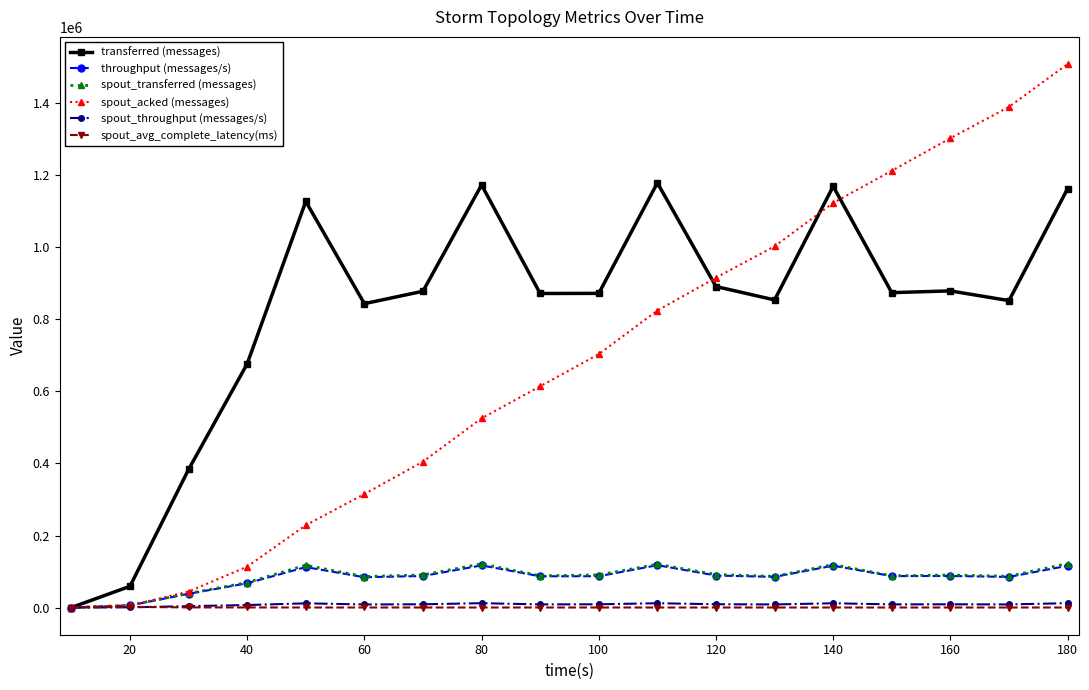

What are all the series names shown in the legend?

transferred (messages), throughput (messages/s), spout_transferred (messages), spout_acked (messages), spout_throughput (messages/s), spout_avg_complete_latency(ms)